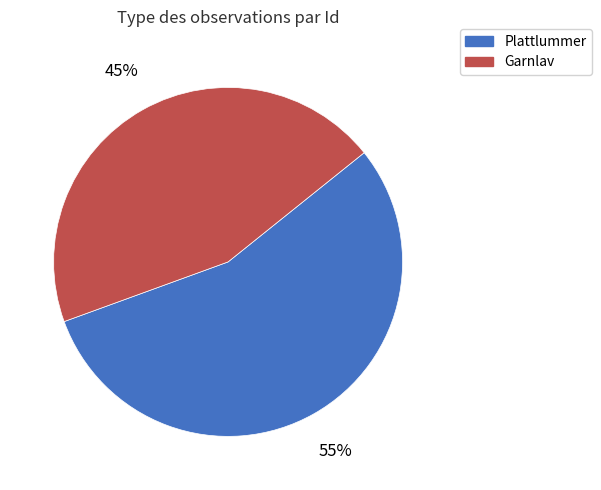

Which slice is the largest?

Plattlummer